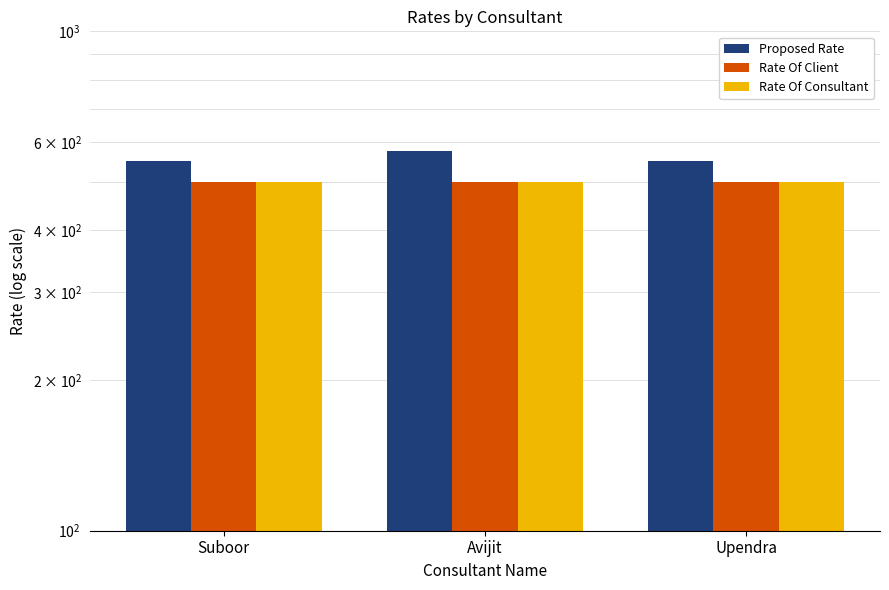

The value of Rate Of Consultant at Avijit is 500. True or false?

True